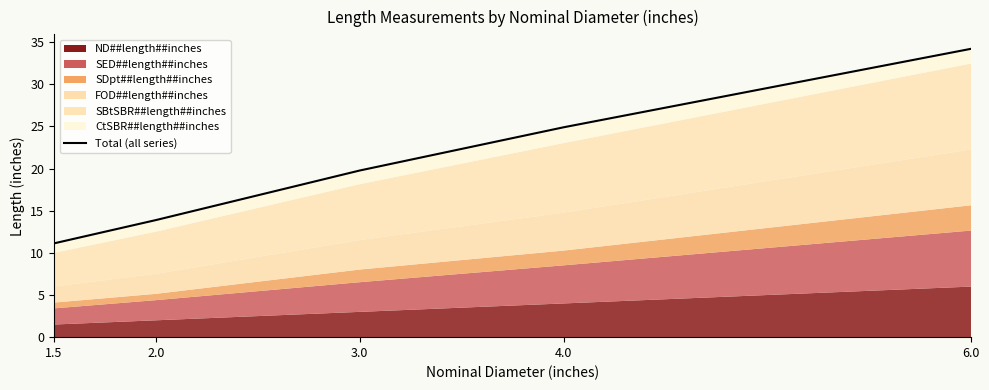

Which label corresponds to the largest value in the chart?

6.0